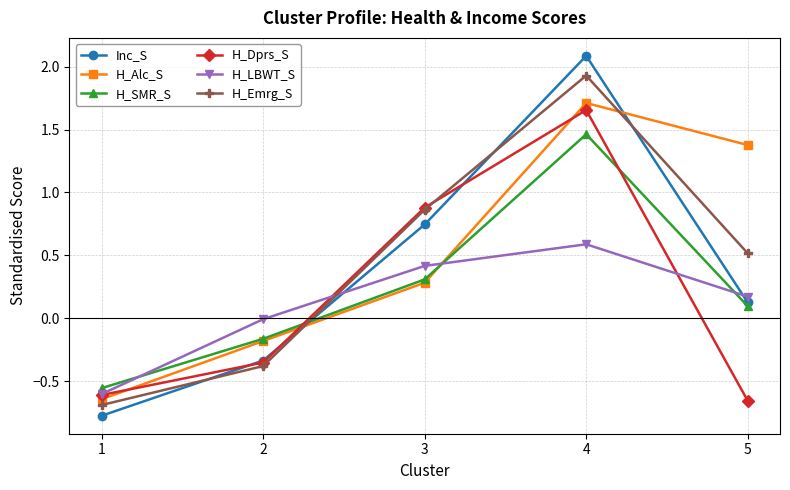

What is the total value across all series at 1?

-3.9